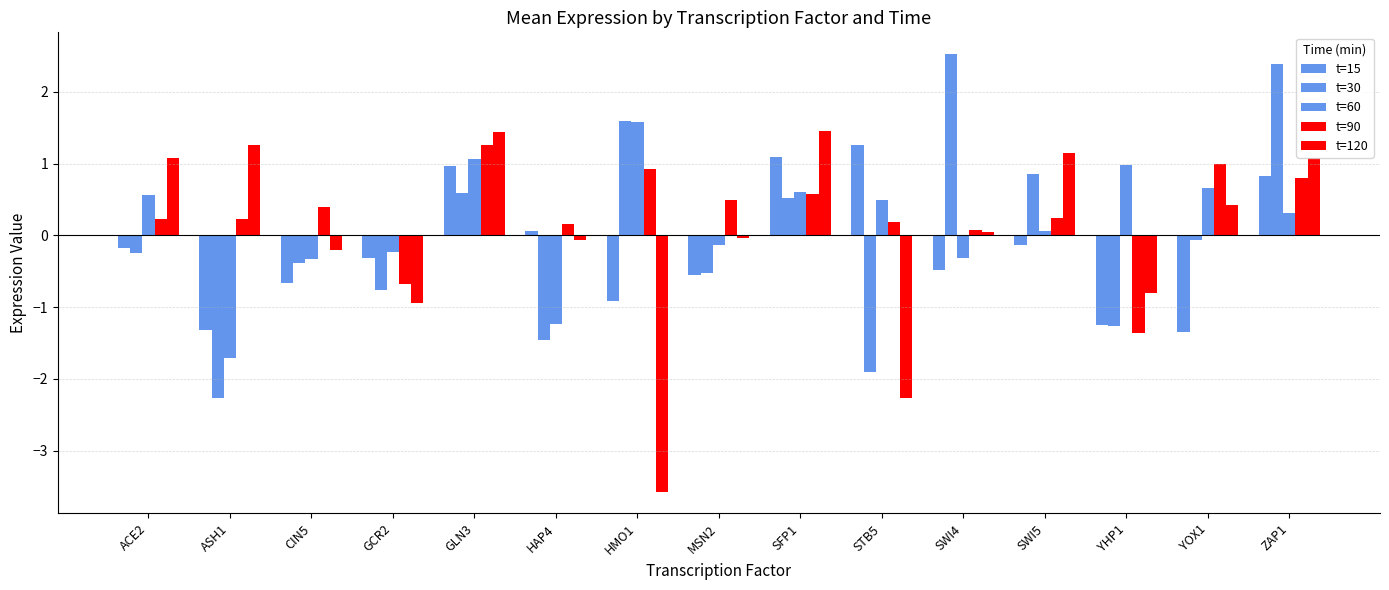

How many categories are shown in the chart?

15